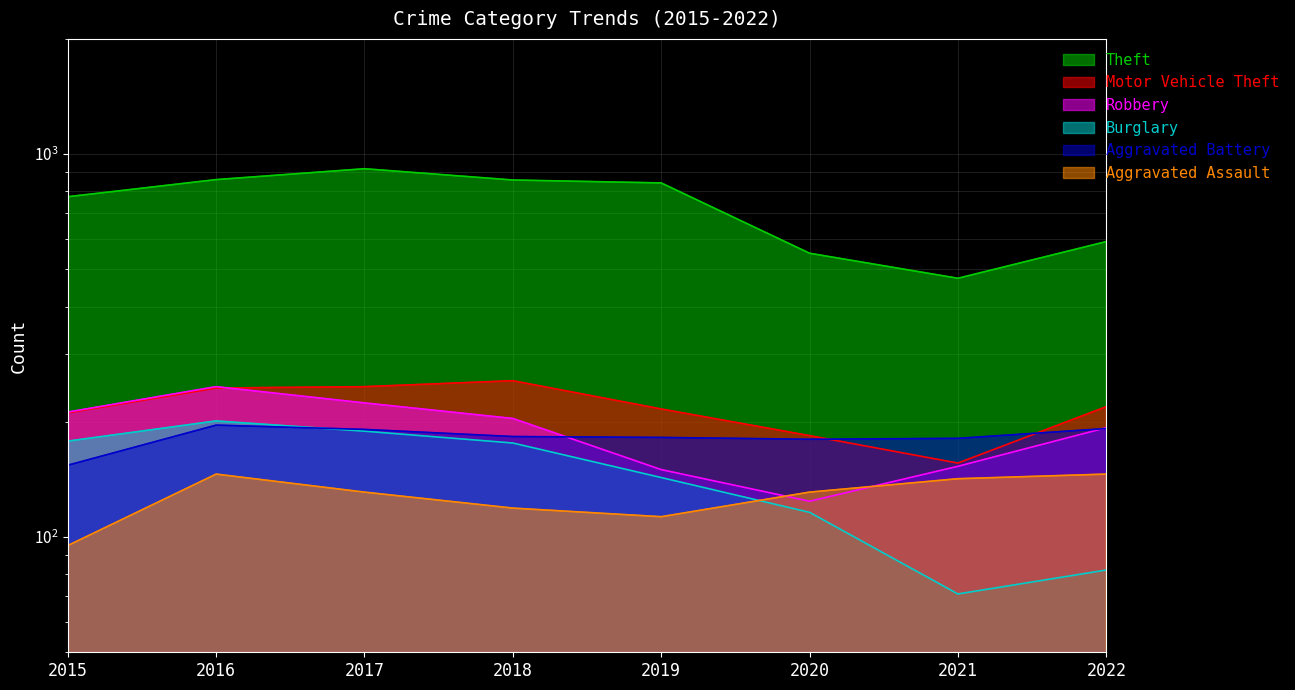

What are all the series names shown in the legend?

Theft, Motor Vehicle Theft, Robbery, Burglary, Aggravated Battery, Aggravated Assault